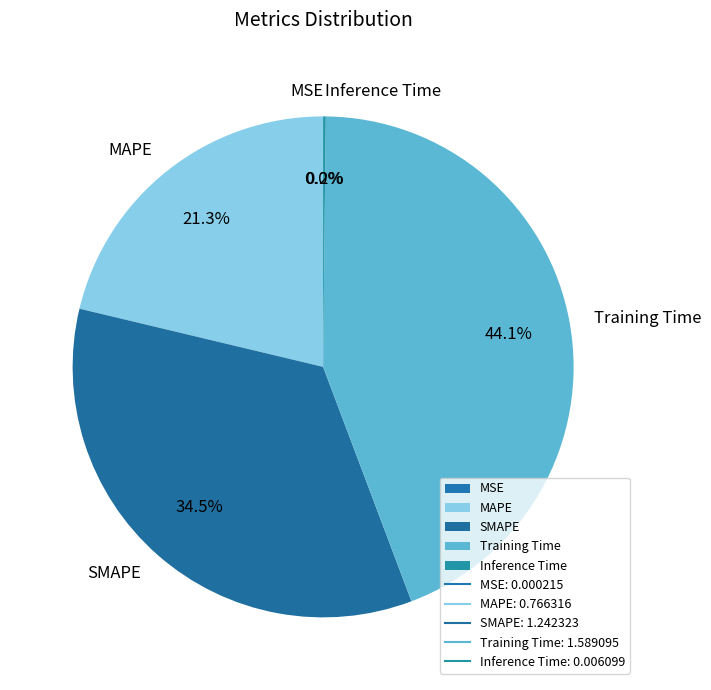

What is the largest slice in the pie chart?

Training Time